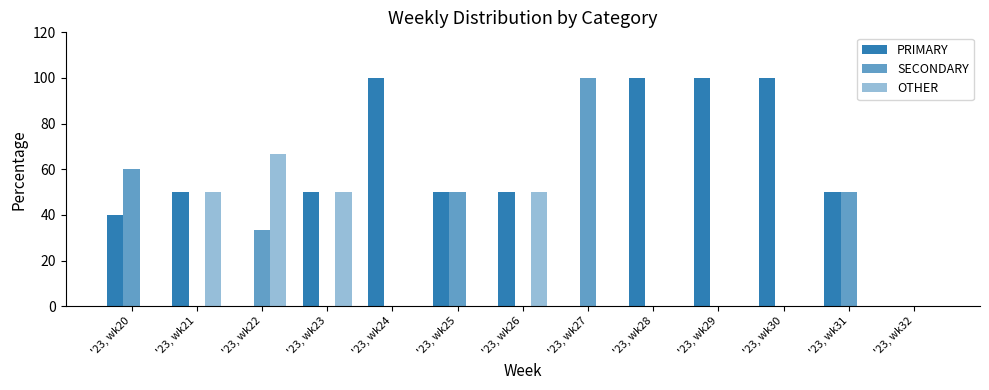

Are the bars horizontal?

No